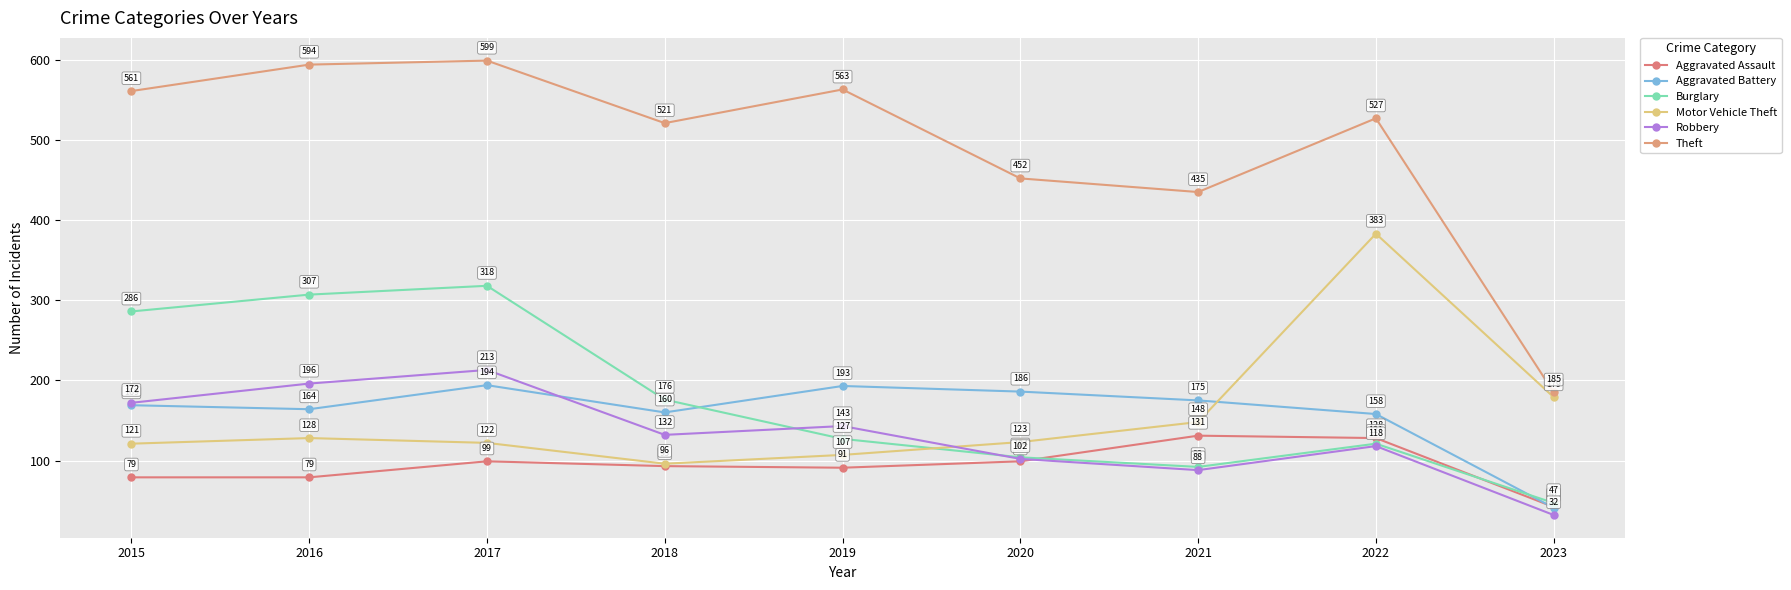

How many values in the Robbery series are below 132?

4